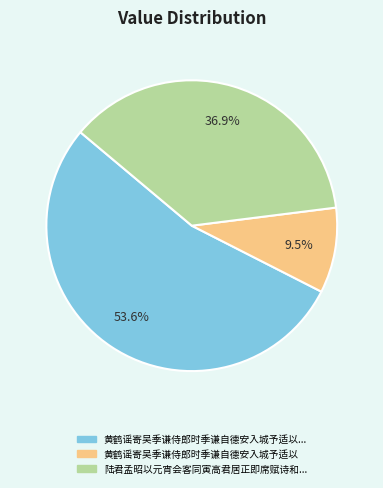

Is there a majority slice in this chart?

Yes